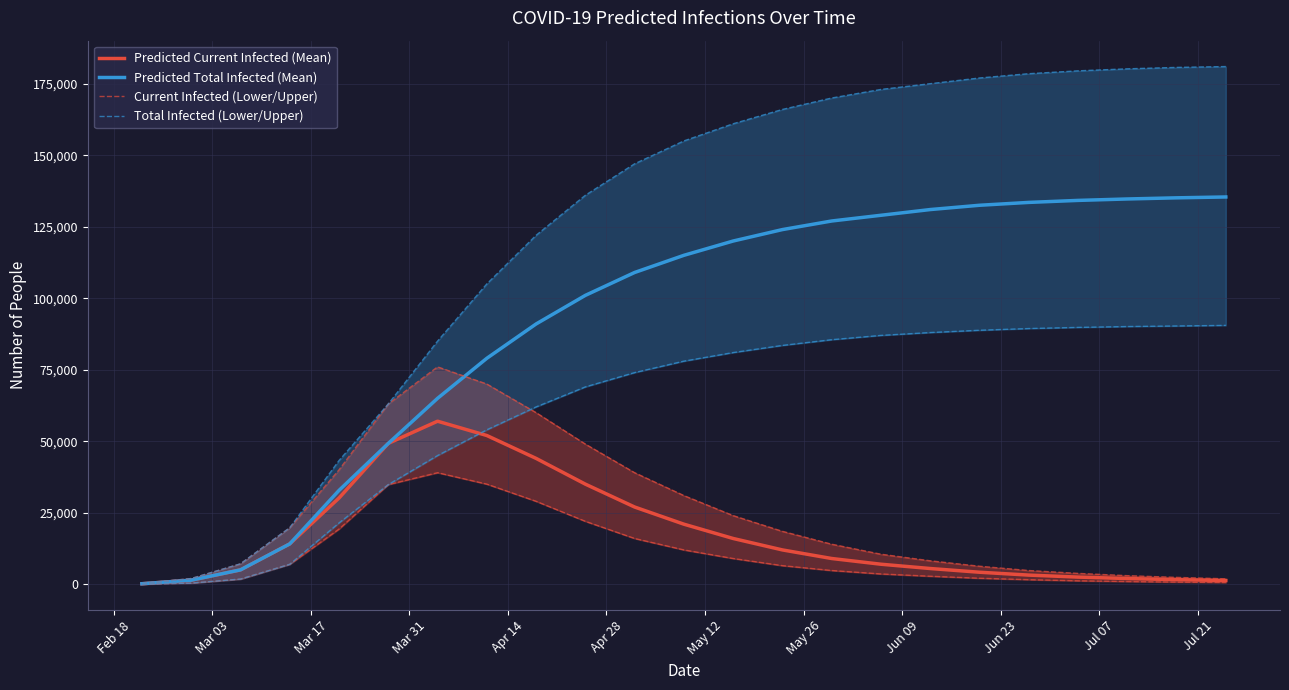

True or false: Predicted Current Infected (Mean) has more than 2 interior local peaks.

False